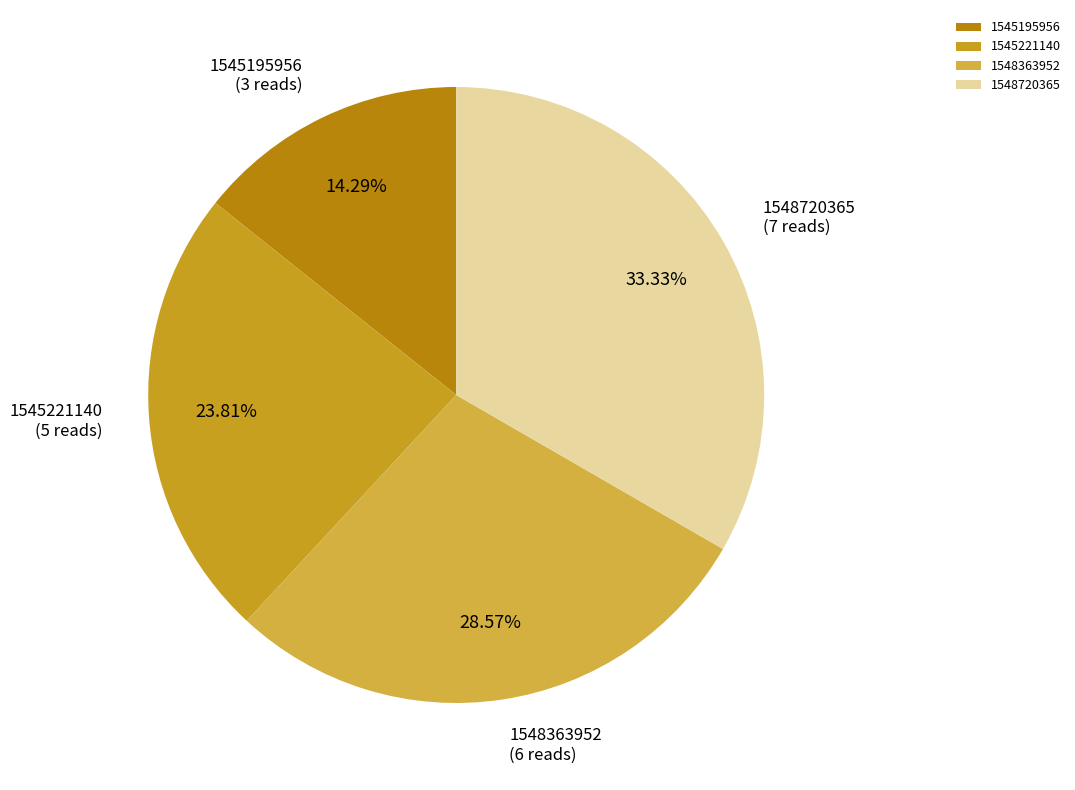

Do 1545195956 and 1545221140 together represent more than half of the pie?

No